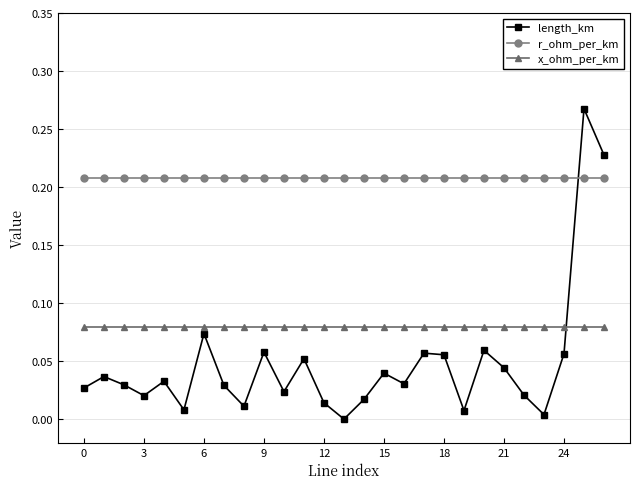

How many lines are shown in the chart?

3